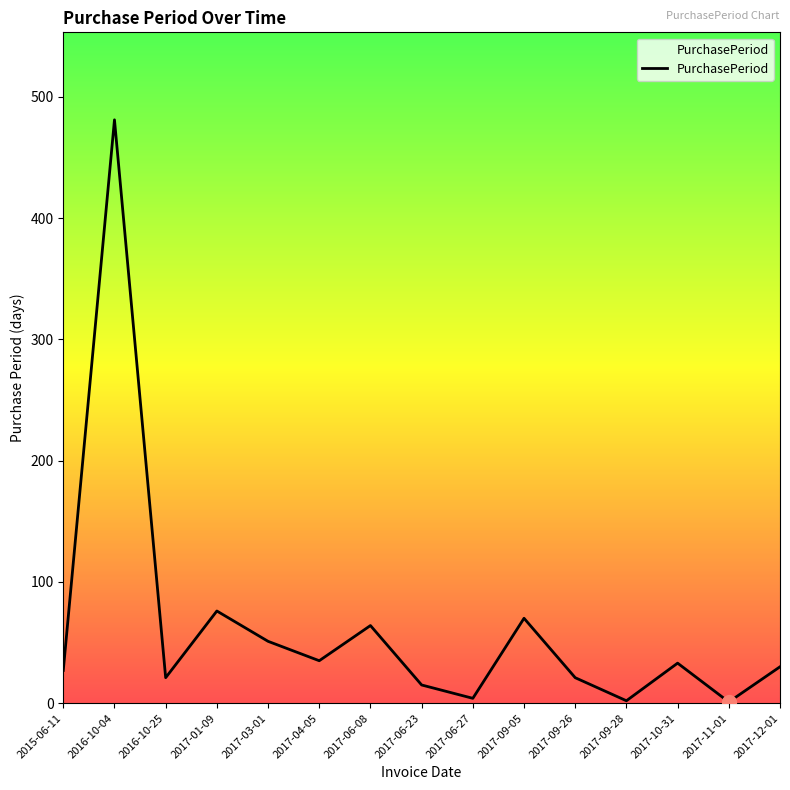

Count the number of data series in this chart.

1